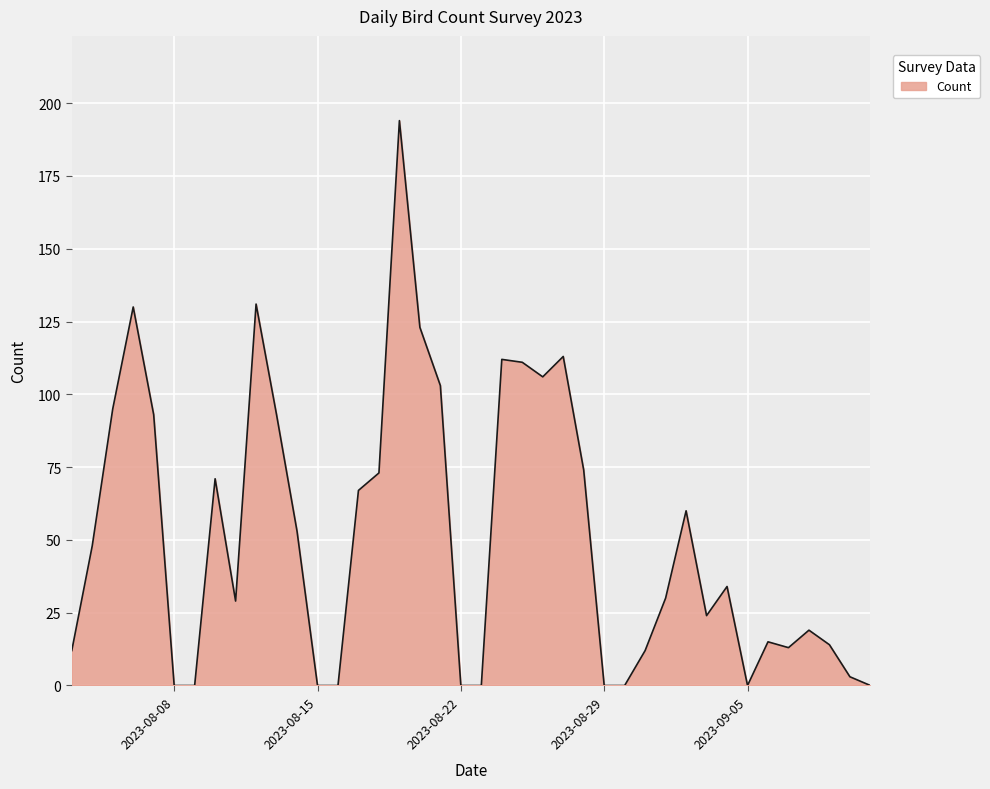

What is the maximum value shown in the chart?

194